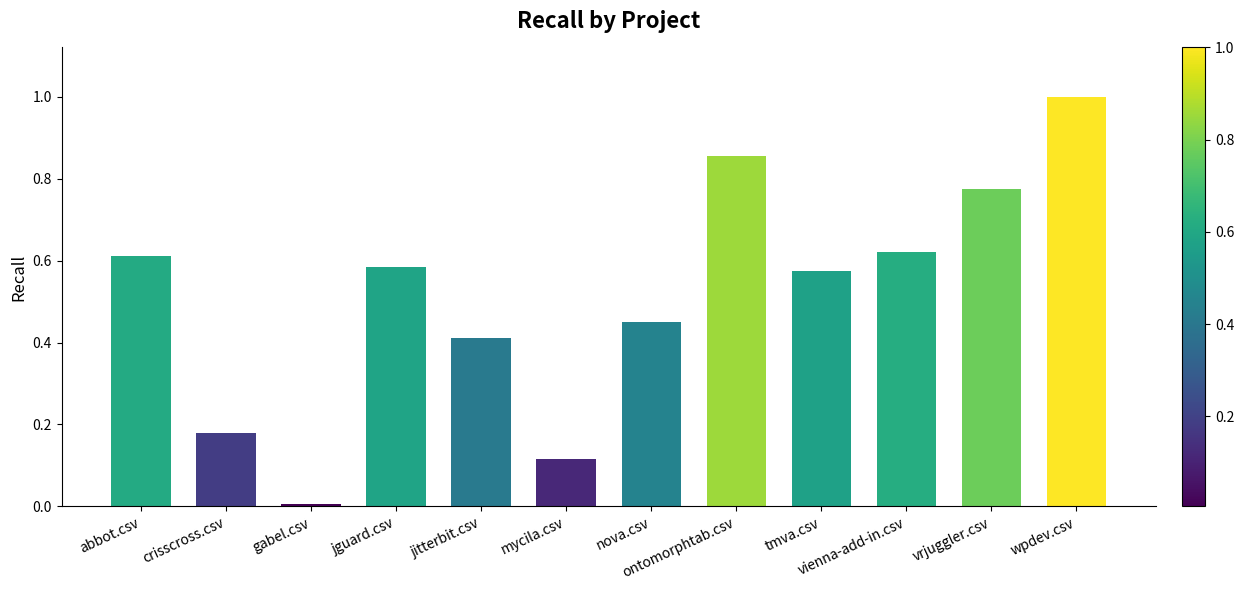

Does the chart contain any negative values?

No